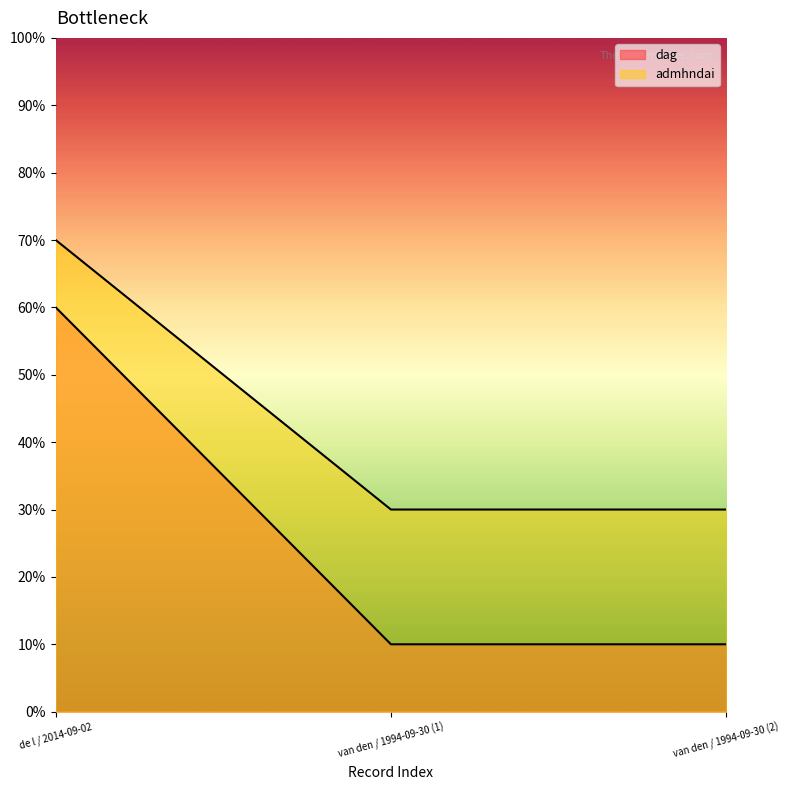

How many lines are shown in the chart?

2